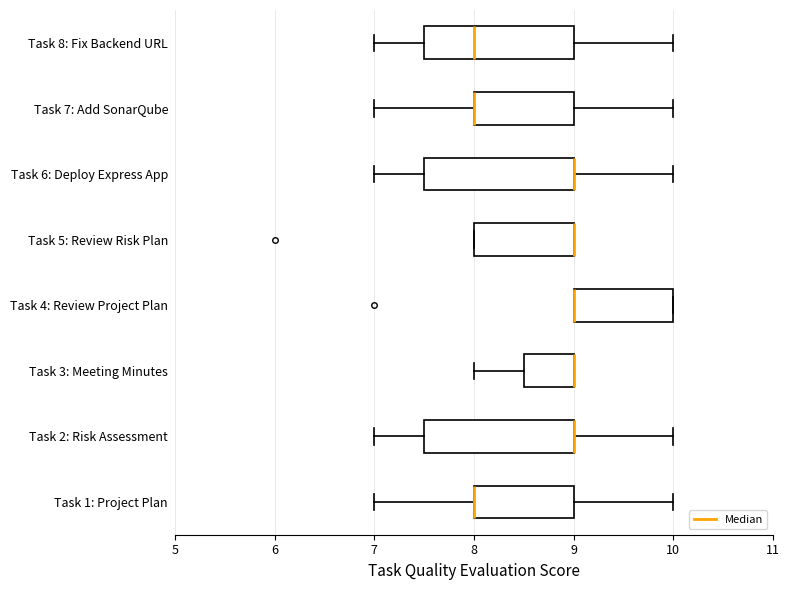

Reading bottom to top, read every box against the x-axis: the position of its median line, the range the box covers, and the ends of its whiskers. The values are not printed on the chart, so give them approximately, as read against the axis.

Task 1: Project Plan: median 8.0 (drawn on the box's left edge), box 8.0 to 9.0, whiskers 7.0 to 10.0
Task 2: Risk Assessment: median 9.0 (drawn on the box's right edge), box 7.5 to 9.0, whiskers 7.0 to 10.0
Task 3: Meeting Minutes: median 9.0 (drawn on the box's right edge), box 8.5 to 9.0, whiskers 8.0 to 9.0
Task 4: Review Project Plan: median 9.0 (drawn on the box's left edge), box 9.0 to 10.0, whiskers 9.0 to 10.0
Task 5: Review Risk Plan: median 9.0 (drawn on the box's right edge), box 8.0 to 9.0, whiskers 8.0 to 9.0
Task 6: Deploy Express App: median 9.0 (drawn on the box's right edge), box 7.5 to 9.0, whiskers 7.0 to 10.0
Task 7: Add SonarQube: median 8.0 (drawn on the box's left edge), box 8.0 to 9.0, whiskers 7.0 to 10.0
Task 8: Fix Backend URL: median 8.0, box 7.5 to 9.0, whiskers 7.0 to 10.0